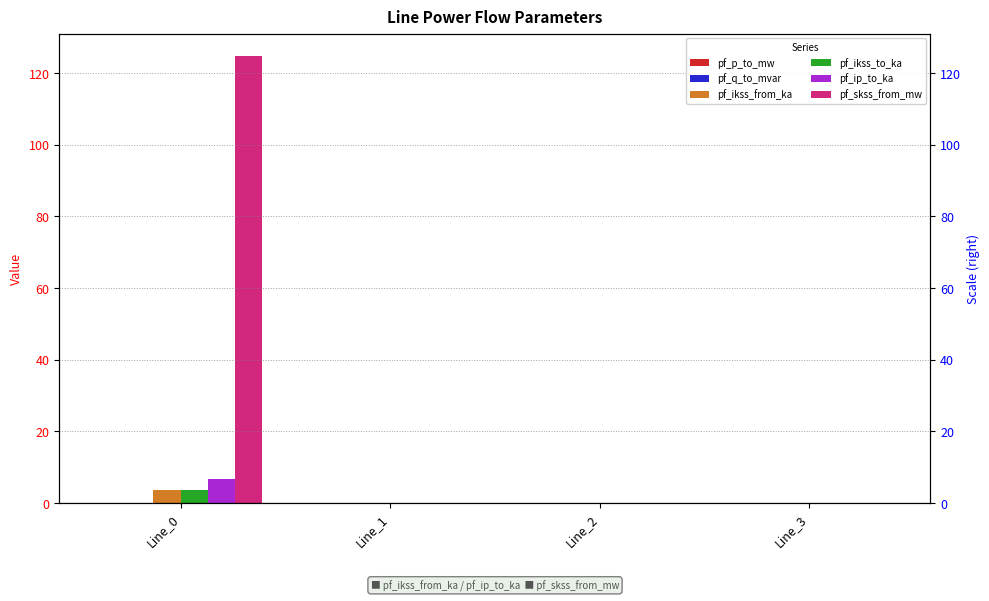

How many series are shown in this chart?

6